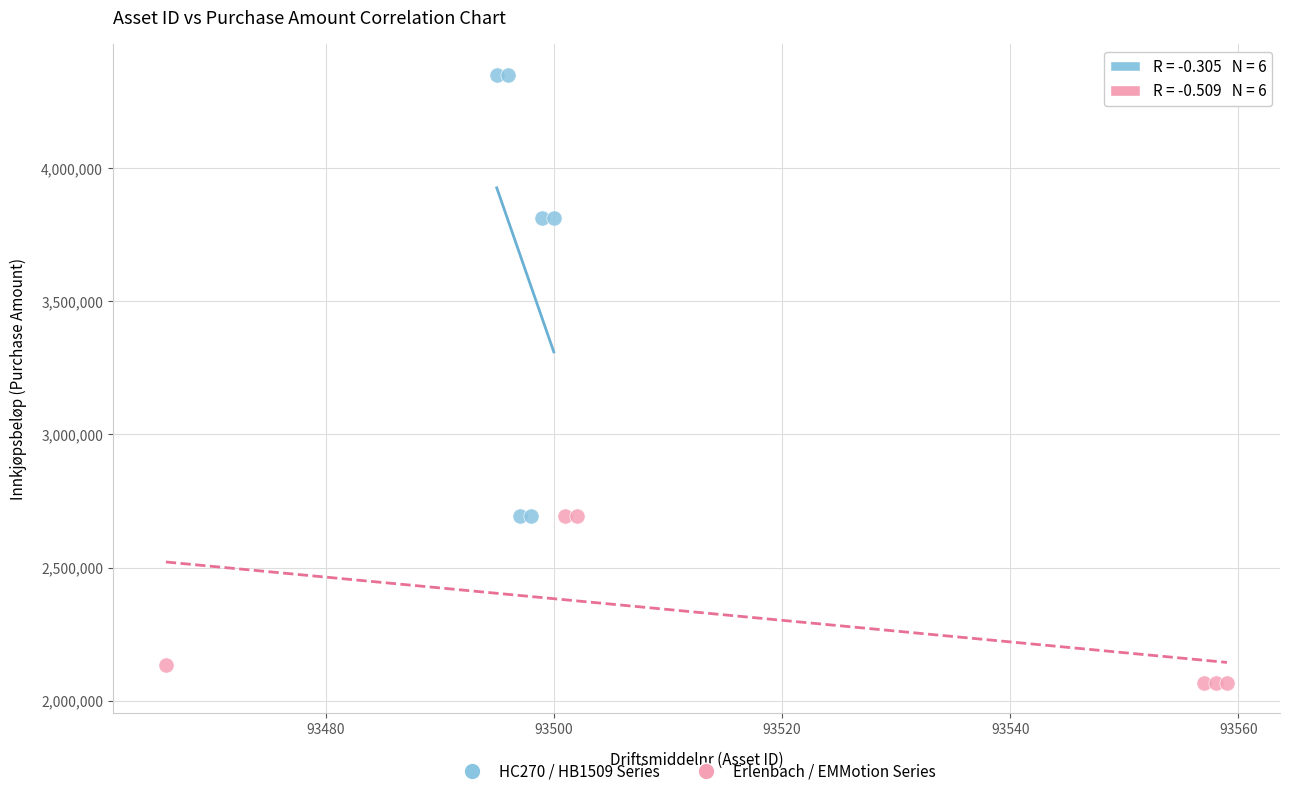

Which series reaches the minimum Y coordinate?

Erlenbach / EMMotion Series